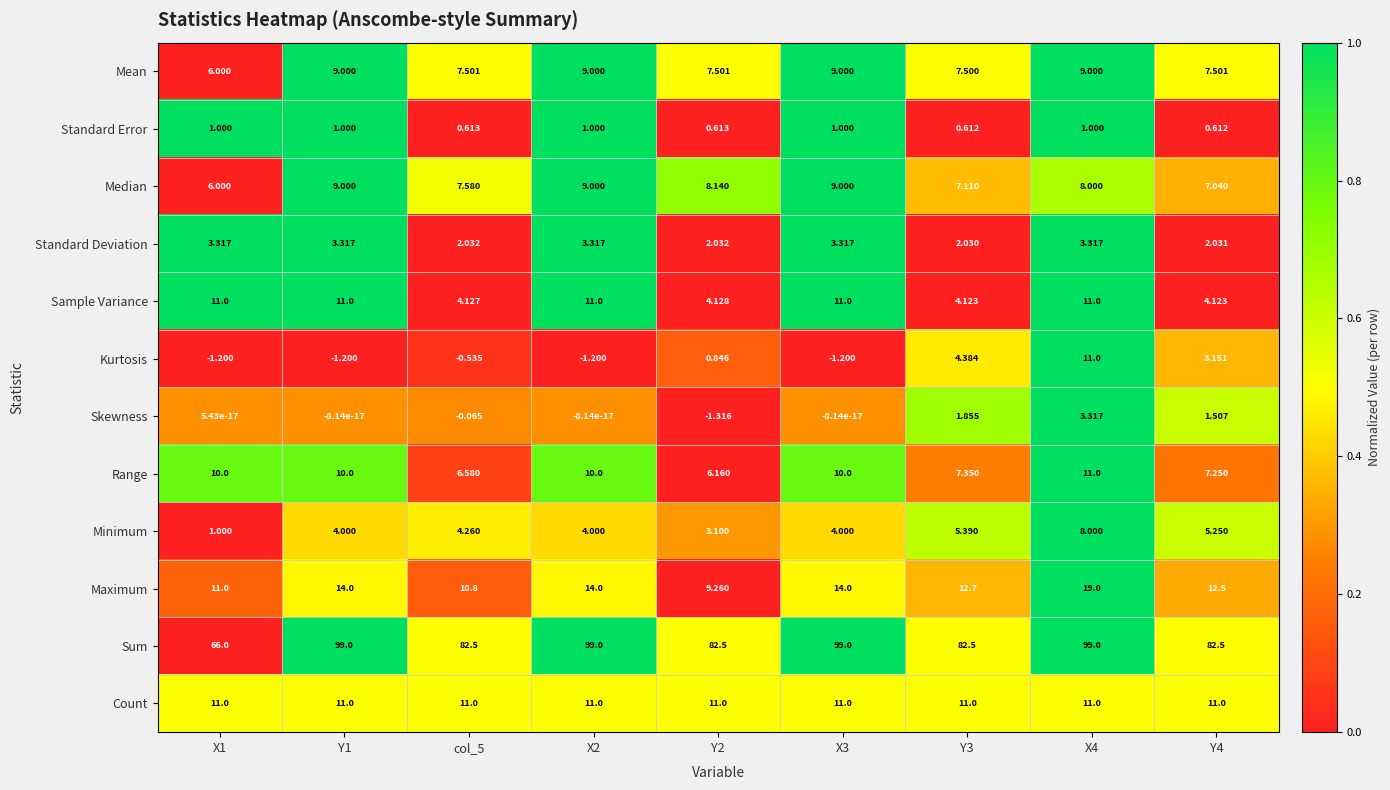

Between Y2 and Y4, which series saw the biggest shift?

Maximum